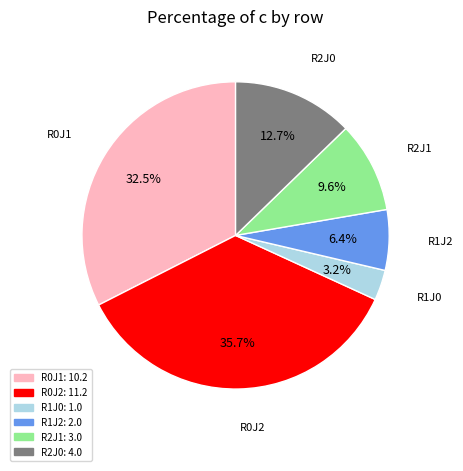

Is there a majority slice in this chart?

No